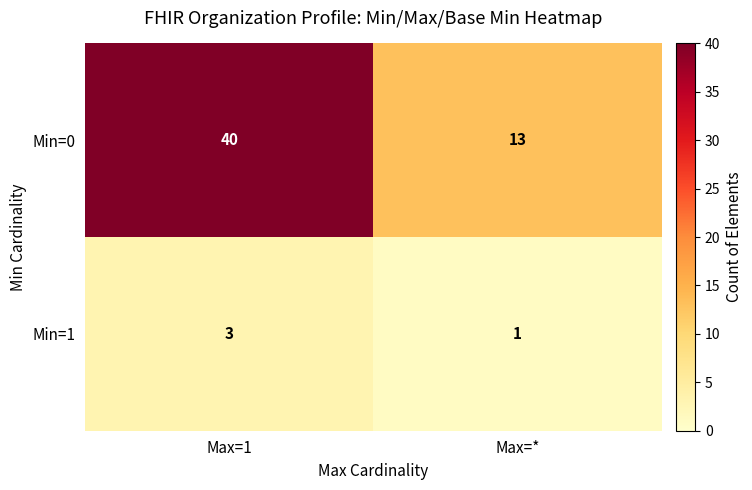

True or false: Min=1 has a value of 0 at Max=*.

False